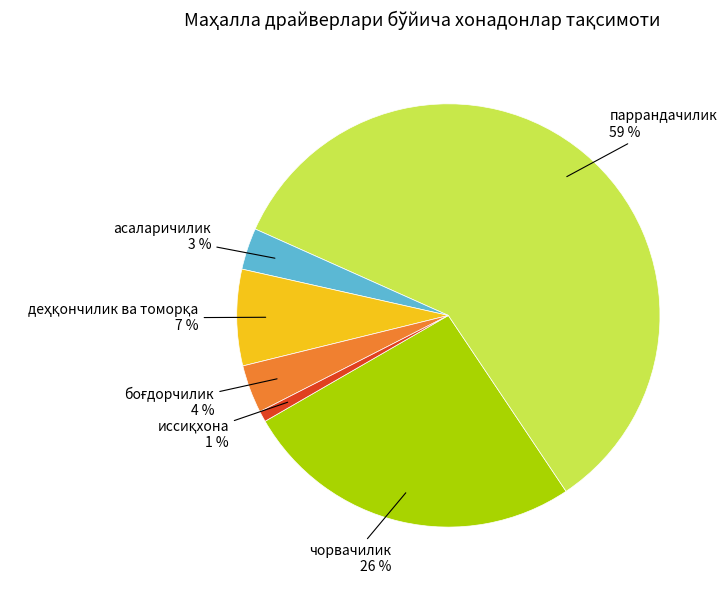

What is the largest slice in the pie chart?

паррандачилик